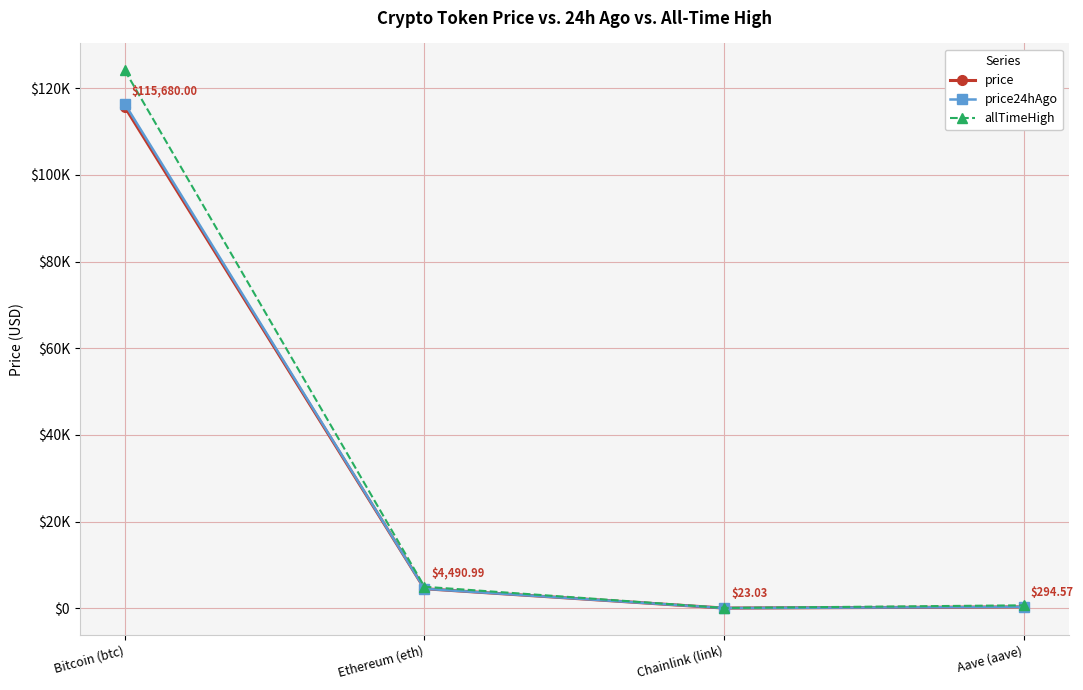

What is the value of the price24hAgo point at the 1st from the left?

116389.0